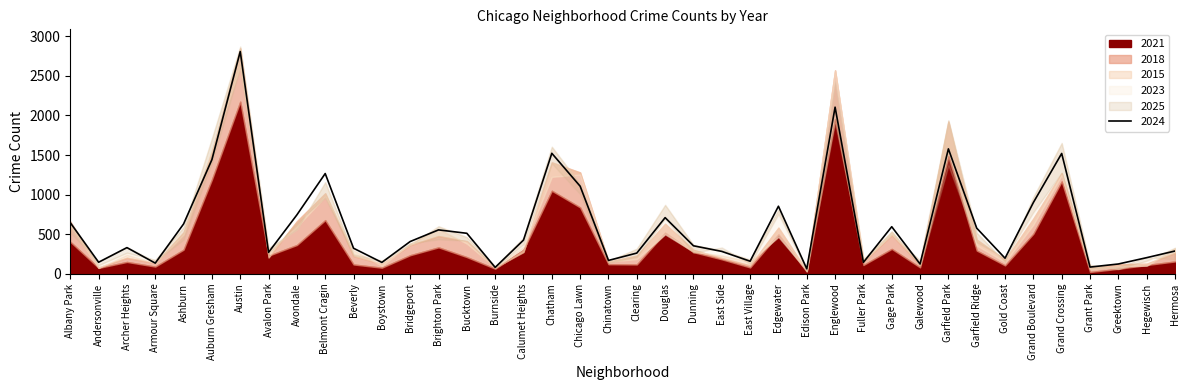

What is the total value across all series at Dunning?

1835